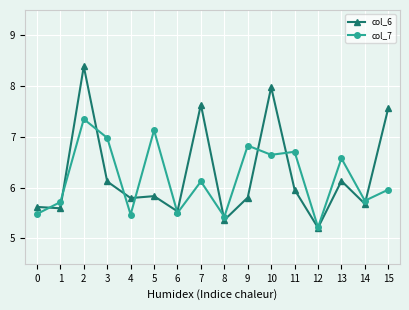

Does the chart have visible grid lines?

Yes